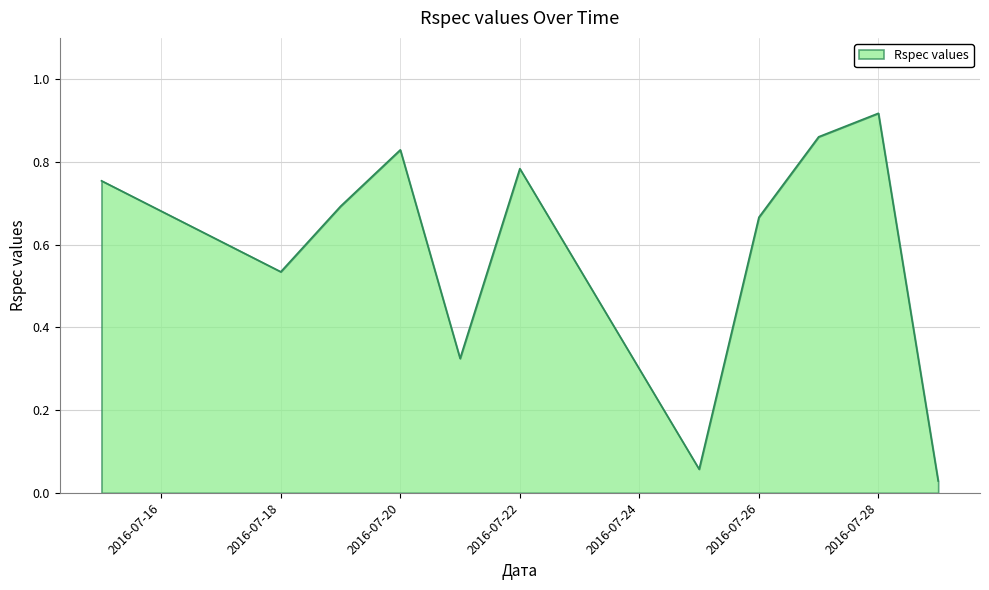

Does the chart display data point markers on the line(s)?

No